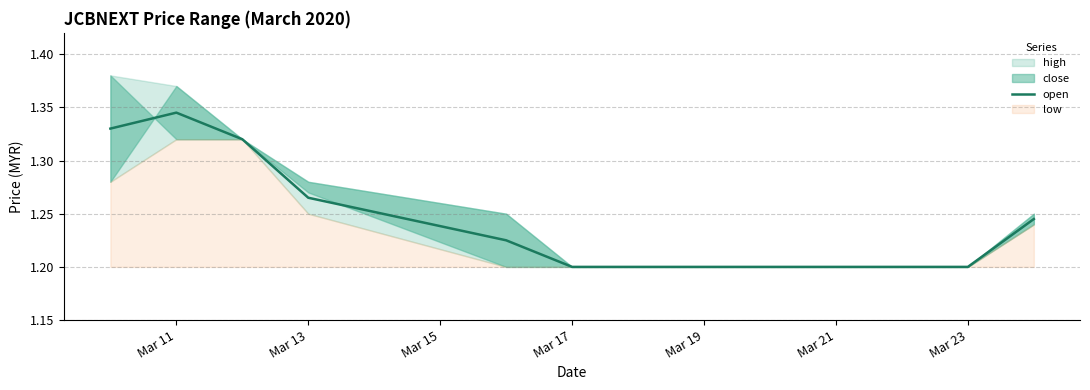

At which label does open reach its peak?

Mar 11